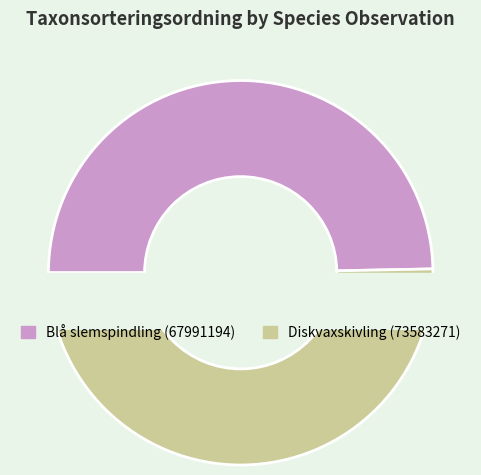

To the nearest percent, what is the combined percentage of Diskvaxskivling (73583271) and Blå slemspindling (67991194)?

100%